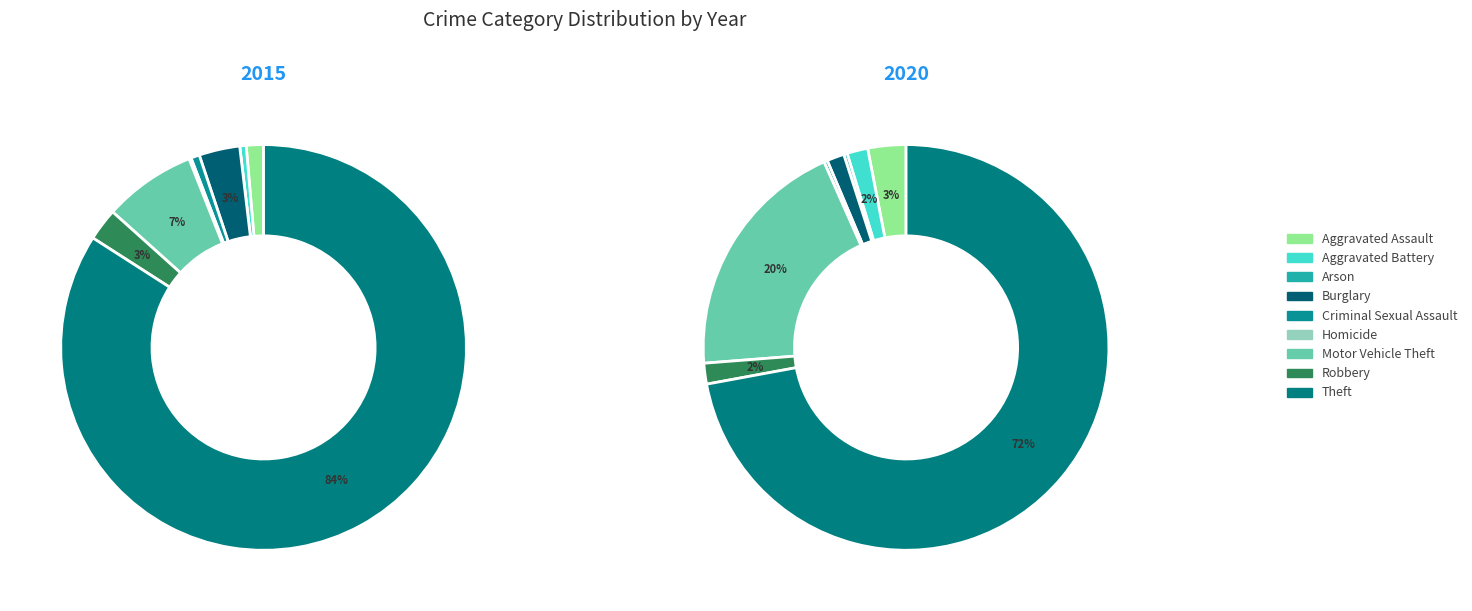

Does Criminal Sexual Assault account for over 50% of the chart?

No